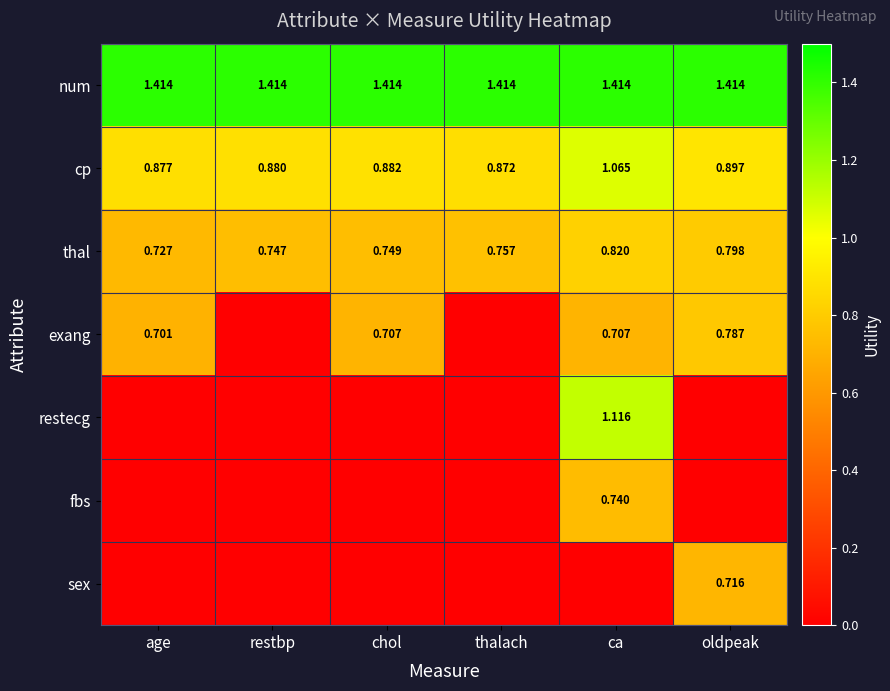

What is the total value across all series at ca?

5.9